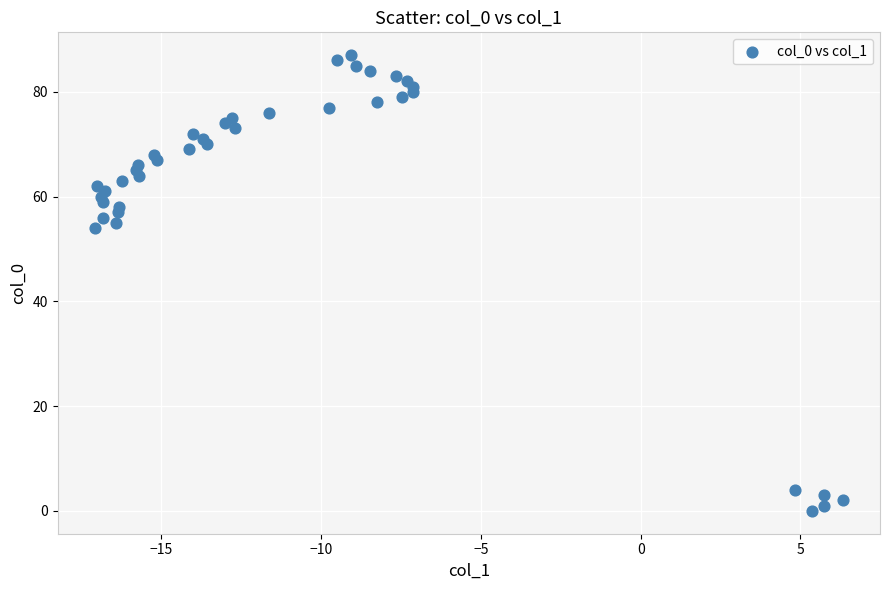

What Y value in the scatter plot is closest to 43?

54